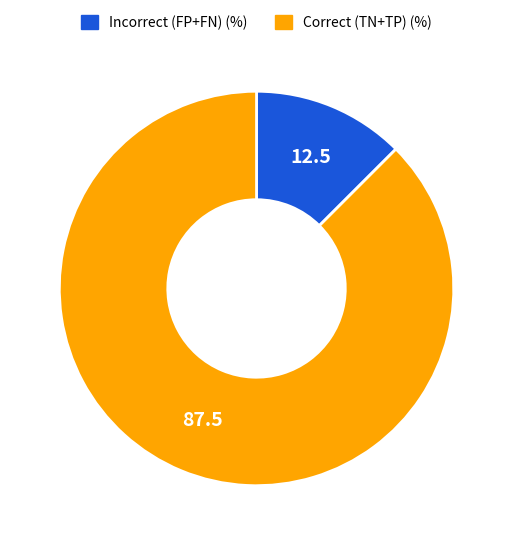

What is the largest slice in the pie chart?

Correct (TN+TP) (%)